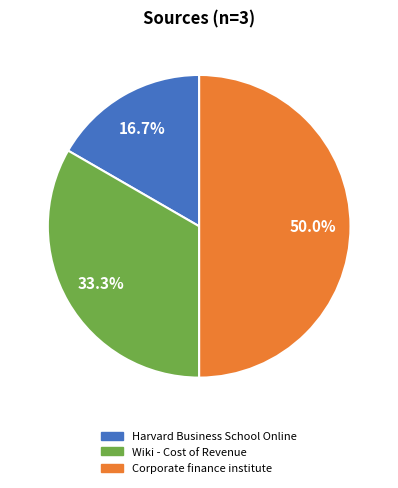

Approximately how many times larger is the value at Wiki - Cost of Revenue compared to Corporate finance institute?

0.7